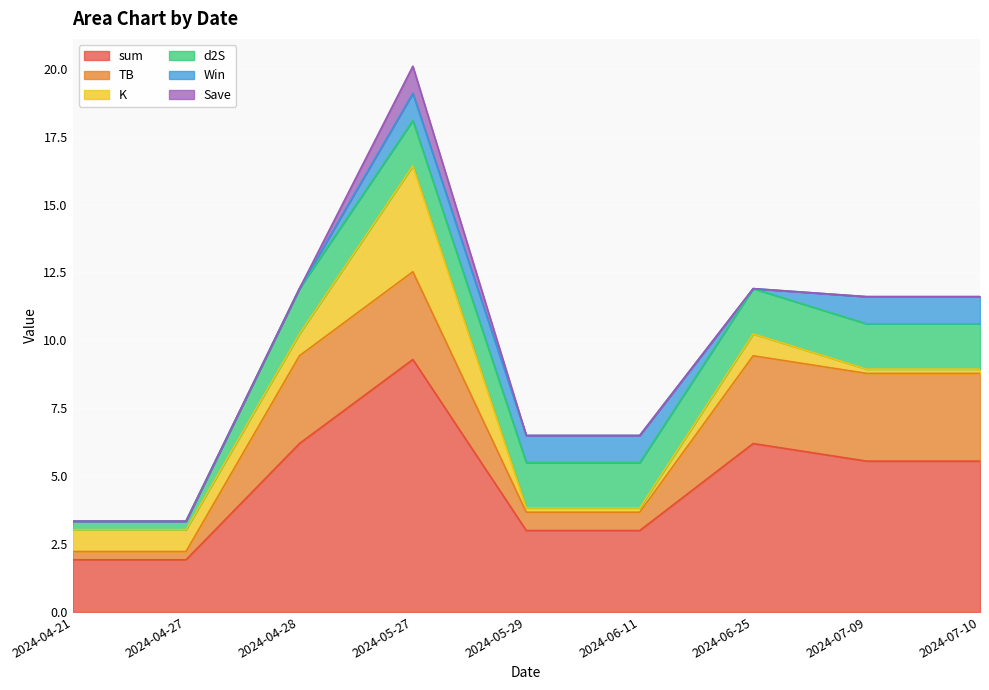

Which series has the widest spread of values?

sum